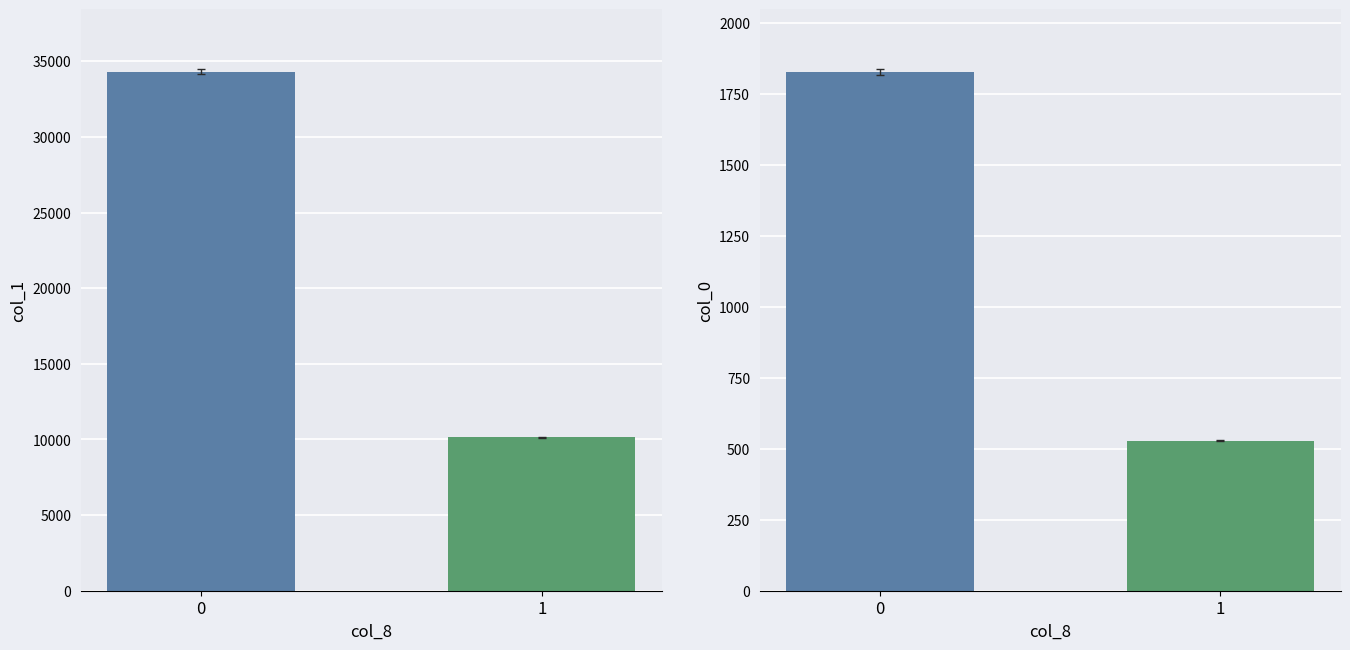

At which category does the chart reach its minimum across all series?

1